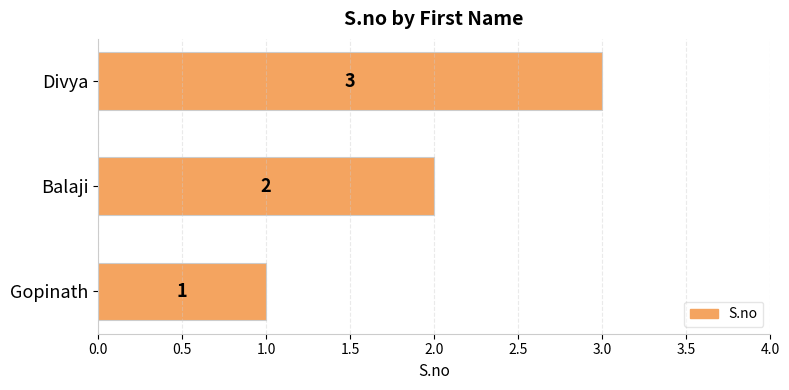

How many values are below 2?

1